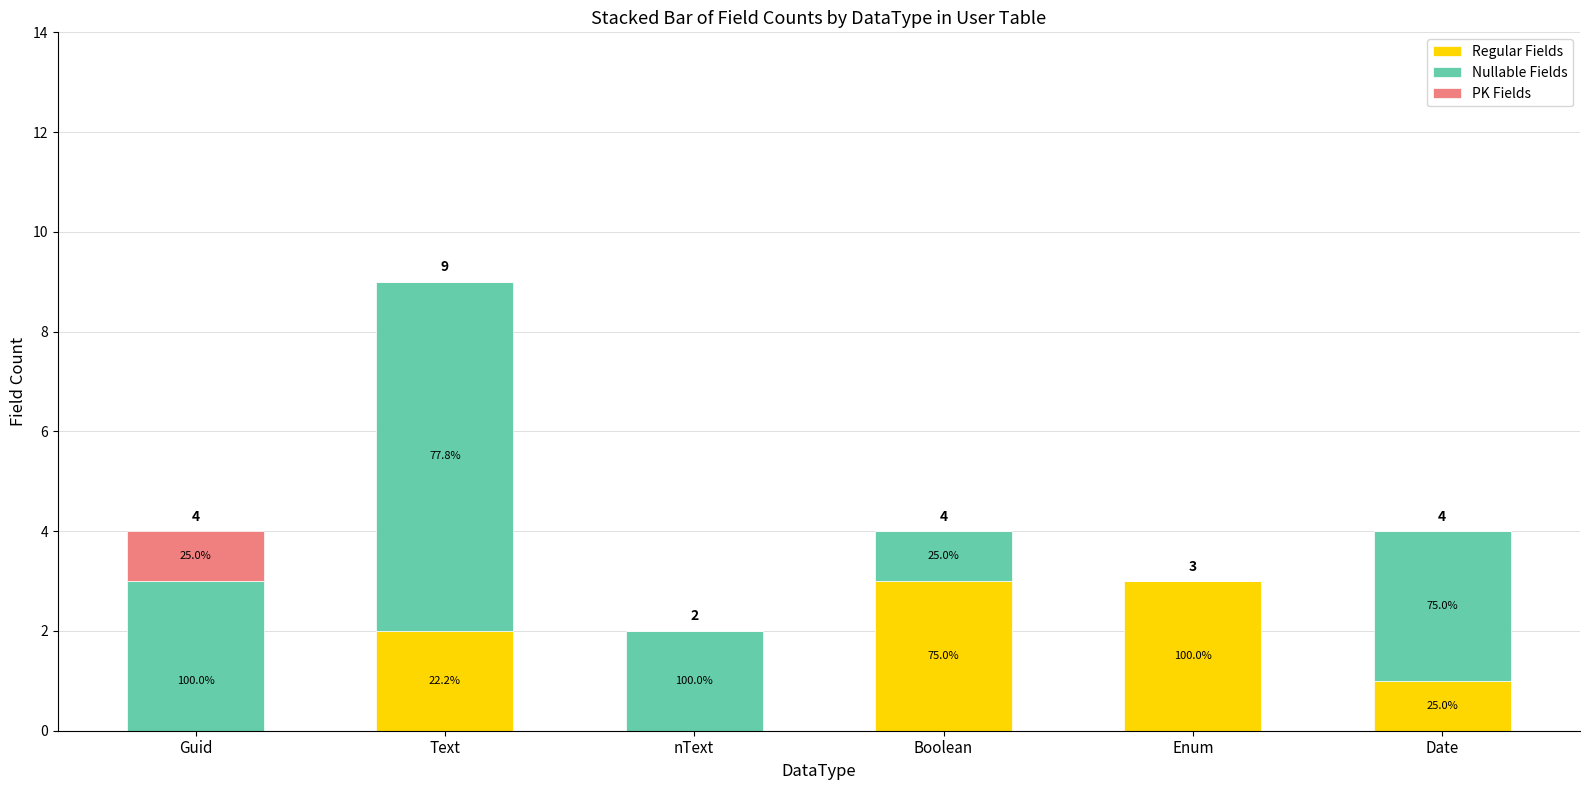

Rank the categories by Nullable Fields value from lowest to highest.

Enum, Boolean, nText, Date, Guid, Text